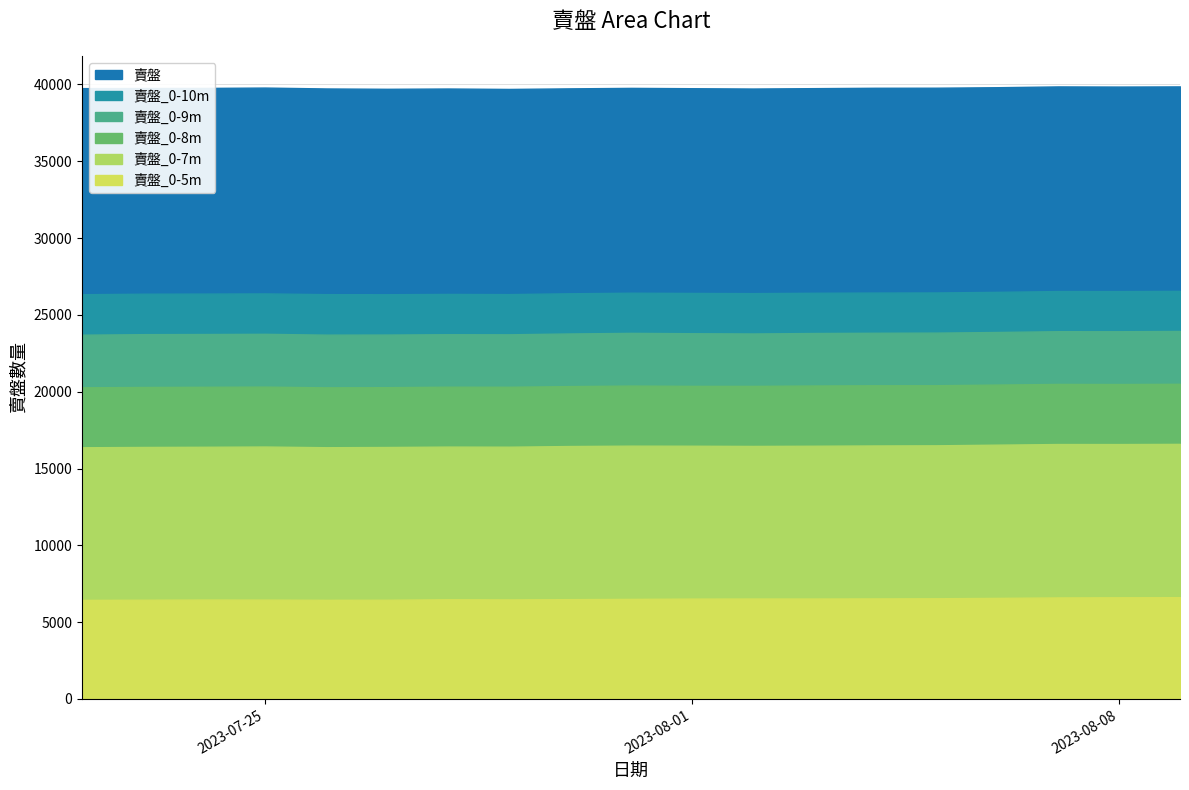

Reading left to right, transcribe all the data shown in this chart.

賣盤: 2023-07-22=39762	2023-07-23=39769	2023-07-24=39776	2023-07-25=39799	2023-07-26=39741	2023-07-27=39719	2023-07-28=39738	2023-07-29=39710	2023-07-30=39748	2023-07-31=39779	2023-08-01=39757	2023-08-02=39737	2023-08-03=39761	2023-08-04=39786	2023-08-05=39790	2023-08-06=39822	2023-08-07=39874	2023-08-08=39865	2023-08-09=39875
賣盤_0-10m: 2023-07-22=26346	2023-07-23=26378	2023-07-24=26386	2023-07-25=26398	2023-07-26=26350	2023-07-27=26346	2023-07-28=26365	2023-07-29=26353	2023-07-30=26408	2023-07-31=26444	2023-08-01=26430	2023-08-02=26418	2023-08-03=26440	2023-08-04=26453	2023-08-05=26461	2023-08-06=26500	2023-08-07=26553	2023-08-08=26550	2023-08-09=26564
賣盤_0-9m: 2023-07-22=23711	2023-07-23=23746	2023-07-24=23755	2023-07-25=23768	2023-07-26=23714	2023-07-27=23720	2023-07-28=23743	2023-07-29=23736	2023-07-30=23791	2023-07-31=23830	2023-08-01=23807	2023-08-02=23791	2023-08-03=23821	2023-08-04=23836	2023-08-05=23846	2023-08-06=23887	2023-08-07=23939	2023-08-08=23937	2023-08-09=23954
賣盤_0-8m: 2023-07-22=20286	2023-07-23=20307	2023-07-24=20319	2023-07-25=20330	2023-07-26=20284	2023-07-27=20295	2023-07-28=20325	2023-07-29=20320	2023-07-30=20365	2023-07-31=20398	2023-08-01=20380	2023-08-02=20378	2023-08-03=20403	2023-08-04=20419	2023-08-05=20422	2023-08-06=20463	2023-08-07=20506	2023-08-08=20499	2023-08-09=20514
賣盤_0-7m: 2023-07-22=16382	2023-07-23=16402	2023-07-24=16414	2023-07-25=16430	2023-07-26=16385	2023-07-27=16400	2023-07-28=16426	2023-07-29=16419	2023-07-30=16463	2023-07-31=16487	2023-08-01=16482	2023-08-02=16469	2023-08-03=16482	2023-08-04=16500	2023-08-05=16509	2023-08-06=16552	2023-08-07=16593	2023-08-08=16591	2023-08-09=16603
賣盤_0-5m: 2023-07-22=6445	2023-07-23=6456	2023-07-24=6469	2023-07-25=6465	2023-07-26=6450	2023-07-27=6455	2023-07-28=6489	2023-07-29=6478	2023-07-30=6495	2023-07-31=6512	2023-08-01=6530	2023-08-02=6535	2023-08-03=6535	2023-08-04=6544	2023-08-05=6553	2023-08-06=6577	2023-08-07=6606	2023-08-08=6617	2023-08-09=6623